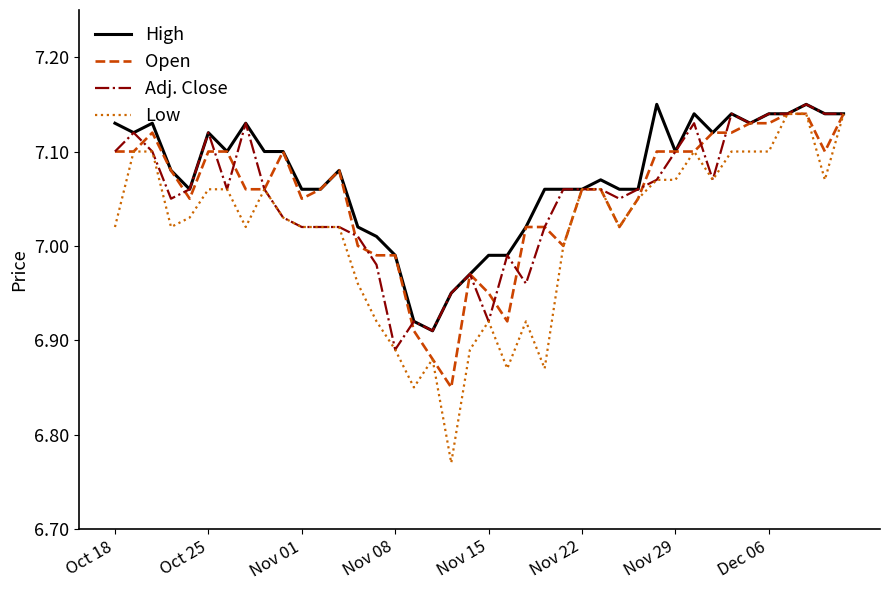

Which series has the largest range (max minus min)?

Low